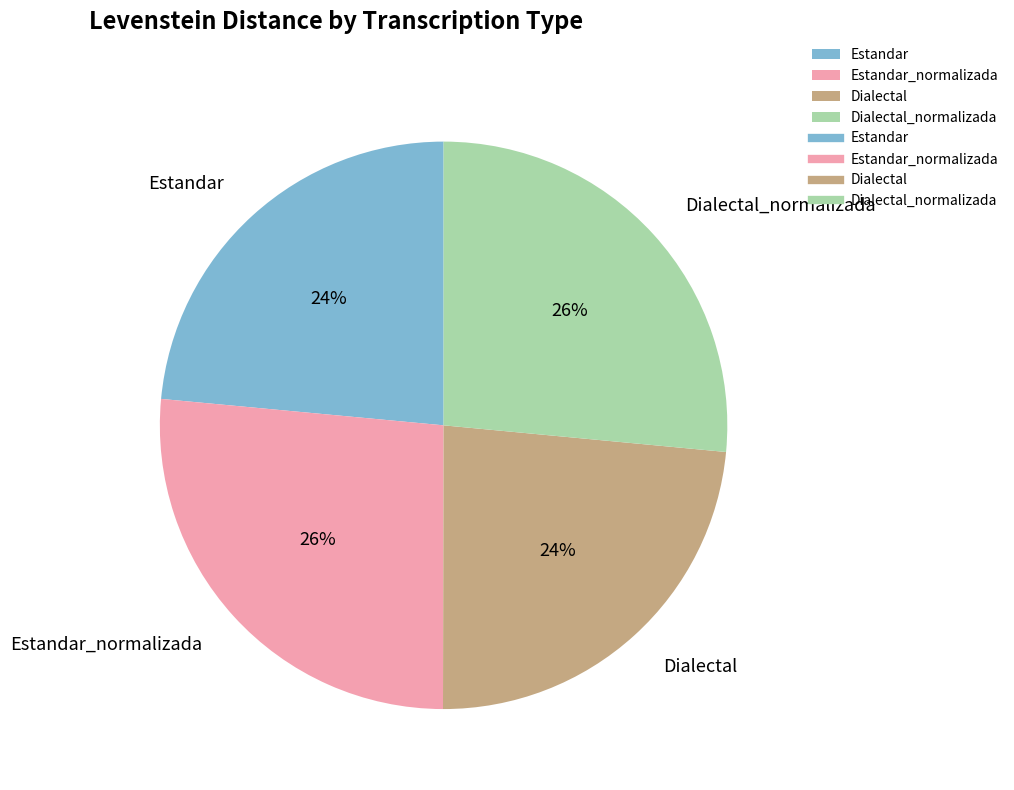

Does Dialectal_normalizada account for over 50% of the chart?

No